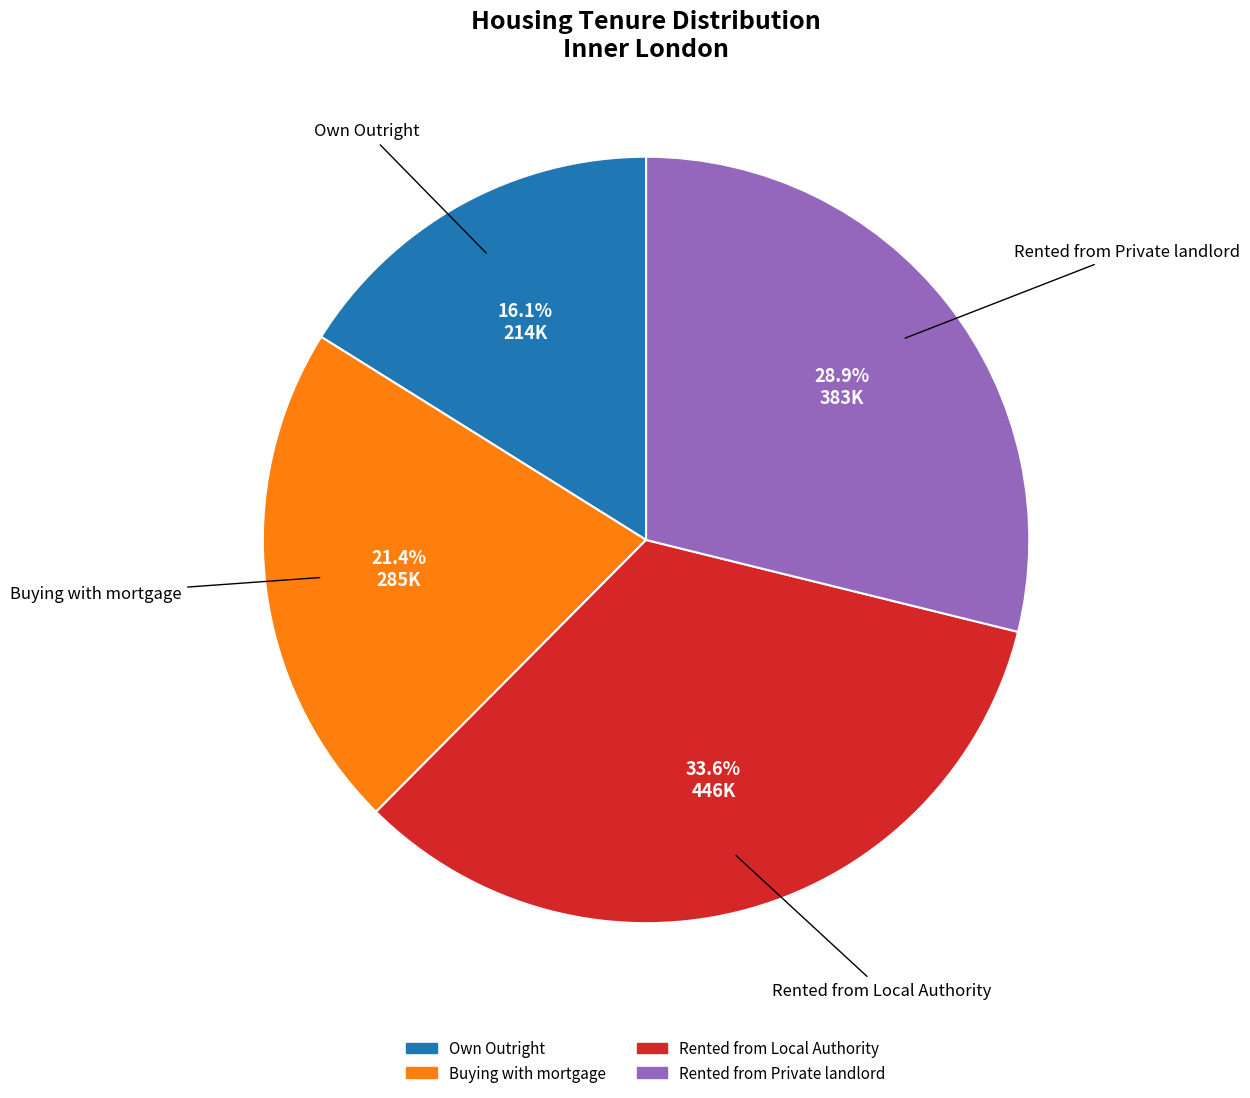

What percentage is the Buying with mortgage slice, to the nearest percent?

21%